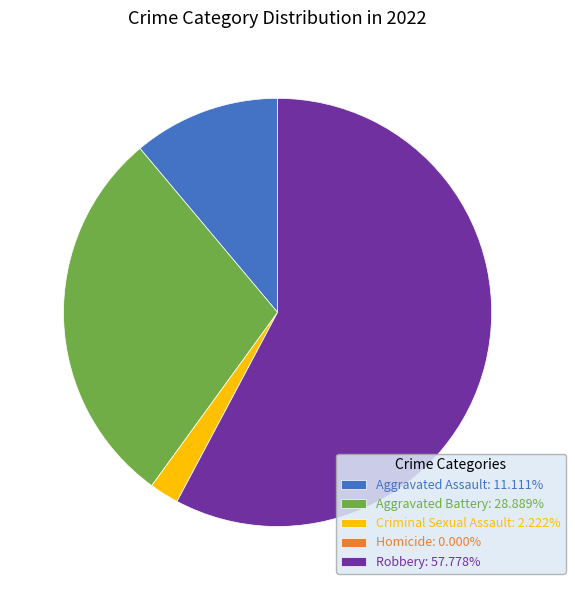

Is there any slice that represents more than half of the pie?

Yes